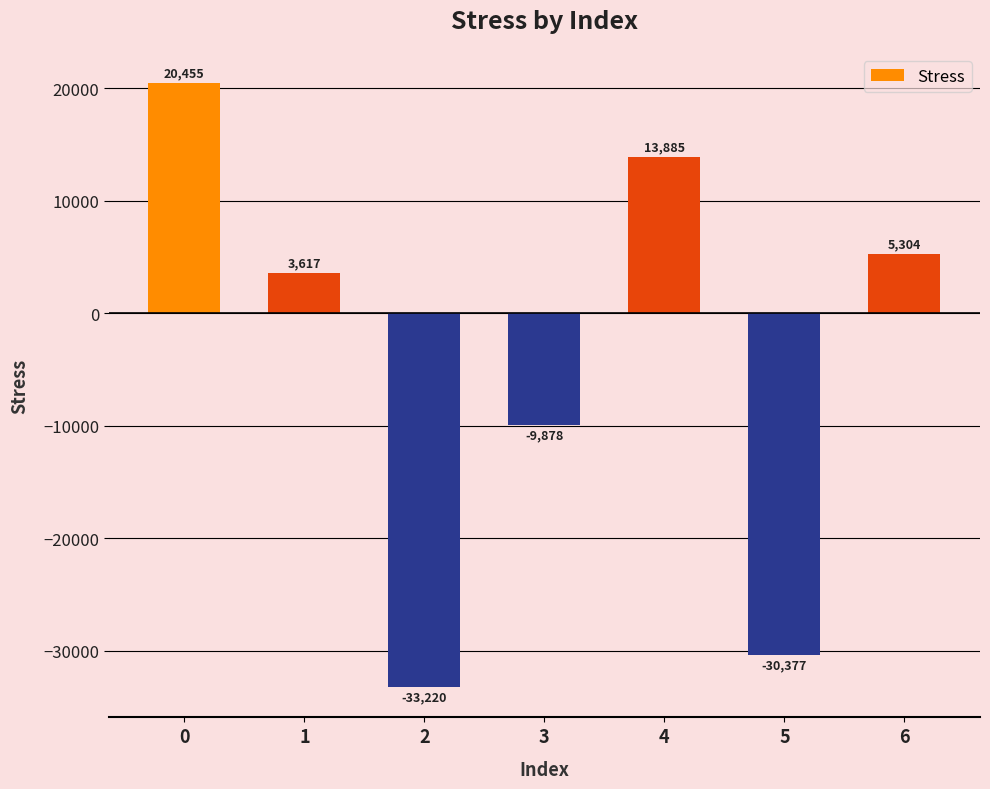

What is the sum of the values at 1 and 5?

-26759.8